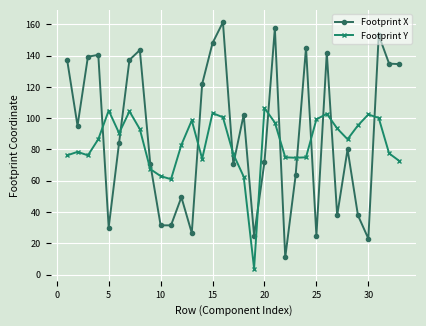

True or false: Footprint Y and Footprint X intersect in this chart.

True